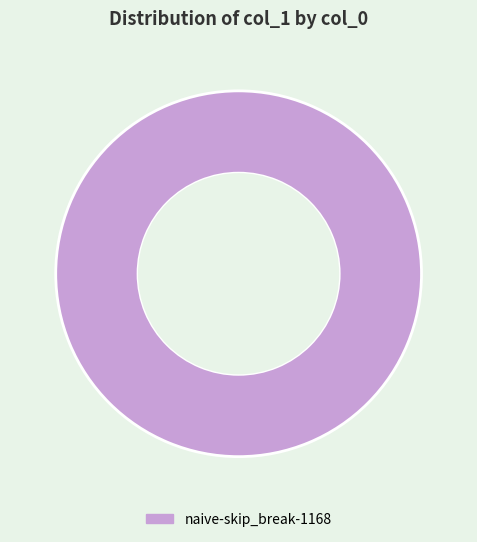

True or false: naive-skip_break-1168 accounts for 100% of the total.

True